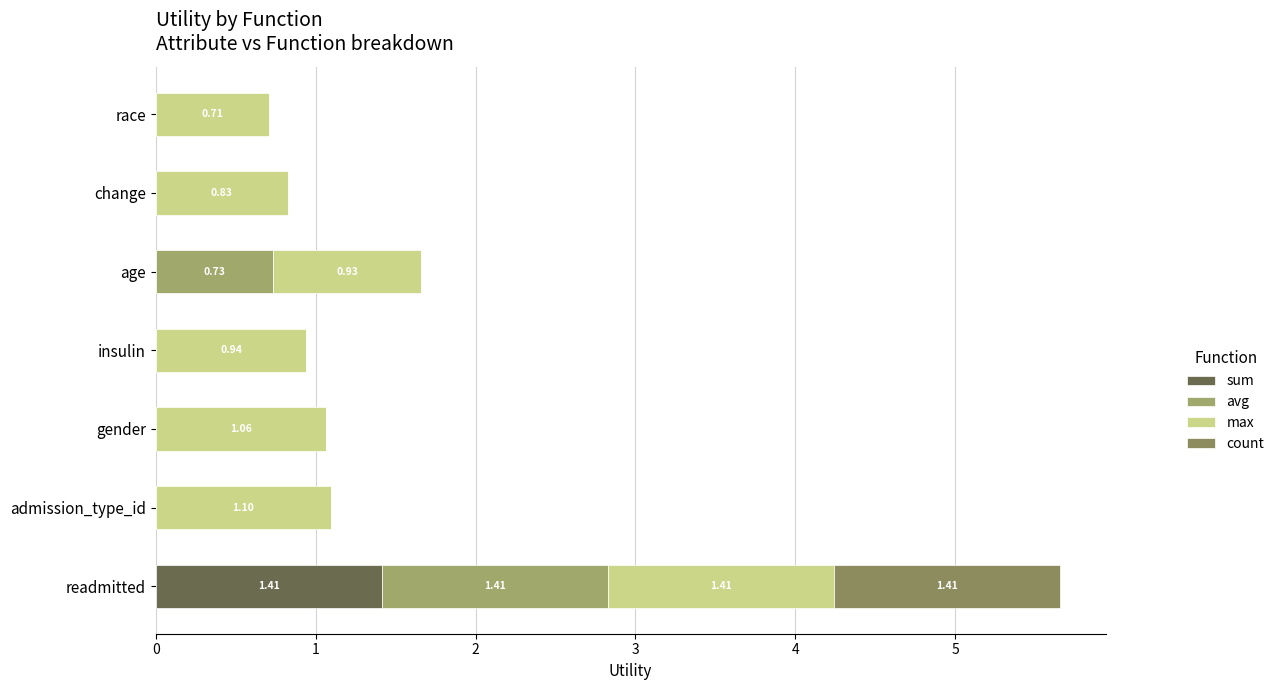

How many categories are shown in the chart?

7